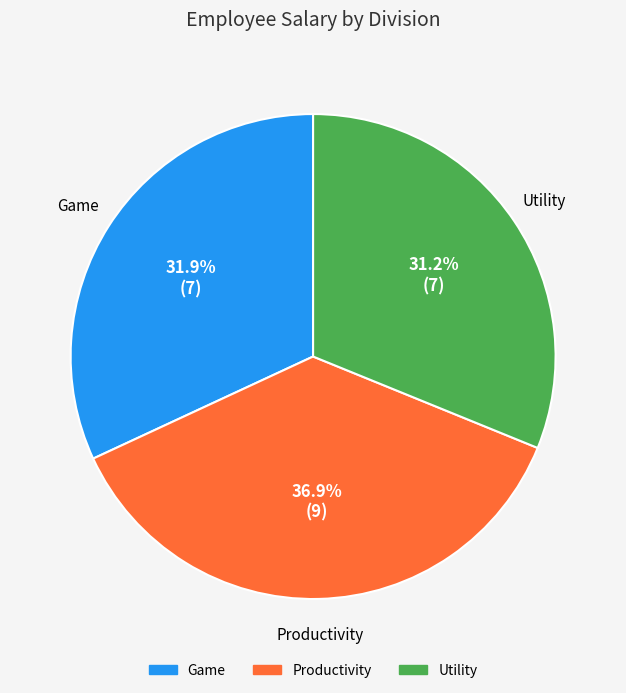

How many segments does this pie chart have?

3